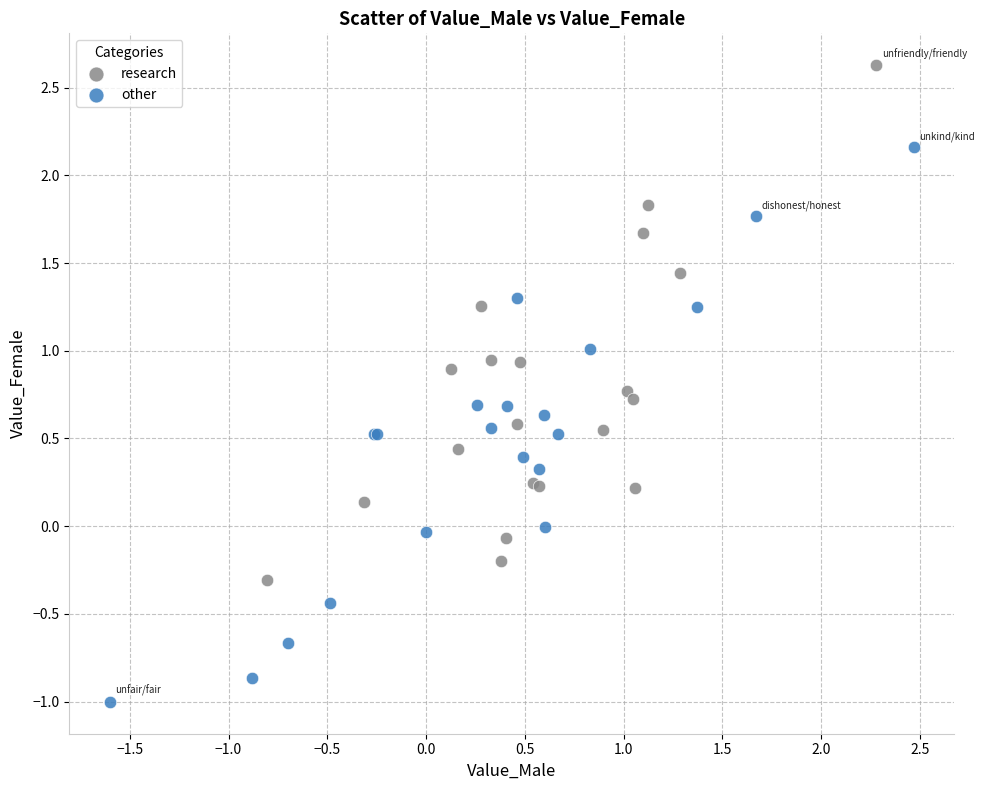

Which series reaches the minimum Y coordinate?

other